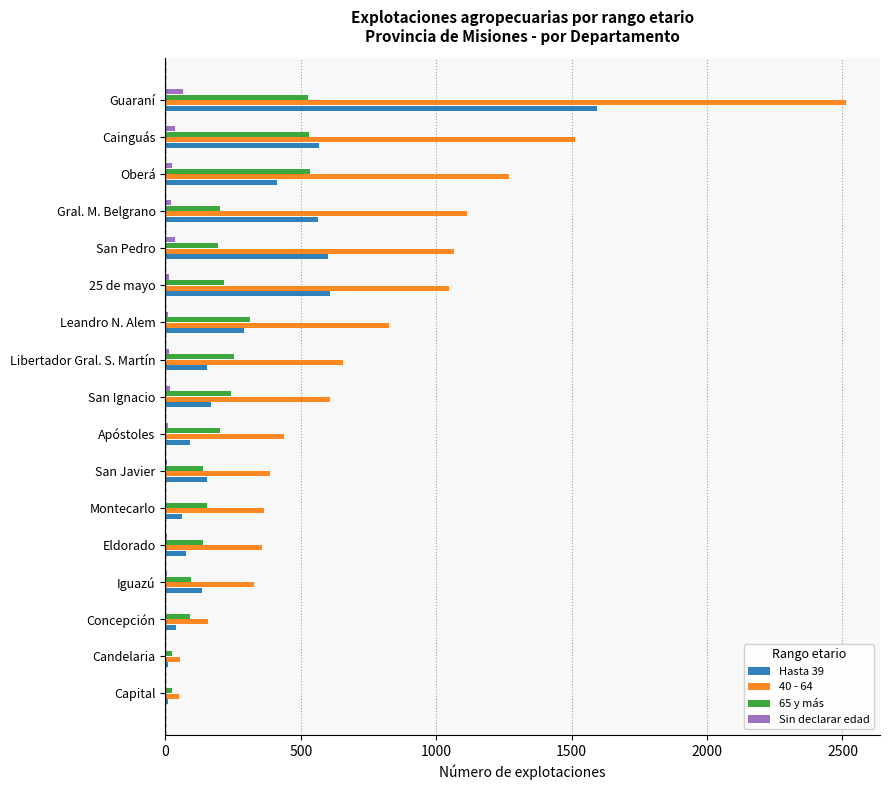

What is the sum of all Sin declarar edad values?

267